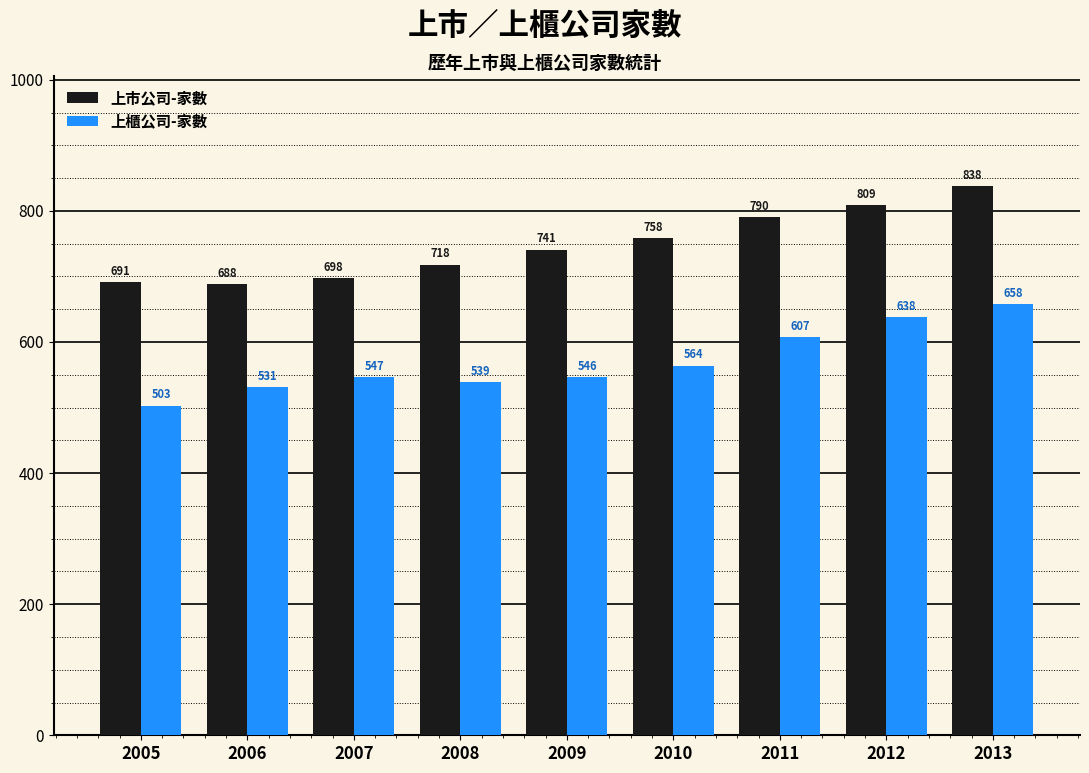

Reading left to right, transcribe all the data shown in this chart.

上市公司-家數: 2005=691	2006=688	2007=698	2008=718	2009=741	2010=758	2011=790	2012=809	2013=838
上櫃公司-家數: 2005=503	2006=531	2007=547	2008=539	2009=546	2010=564	2011=607	2012=638	2013=658